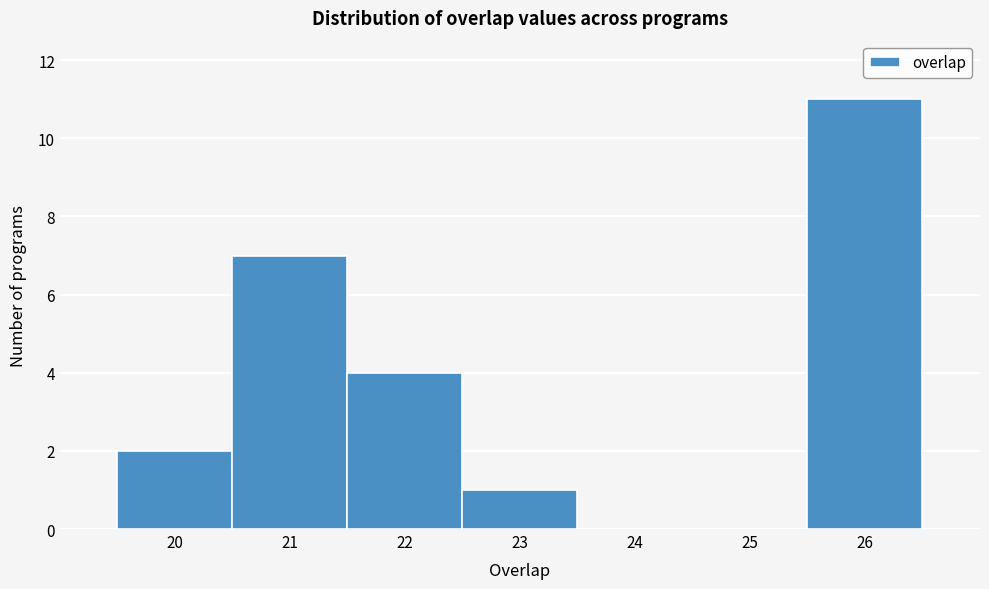

Over which range of the x-axis is the bar tallest?

25.5 to 26.5